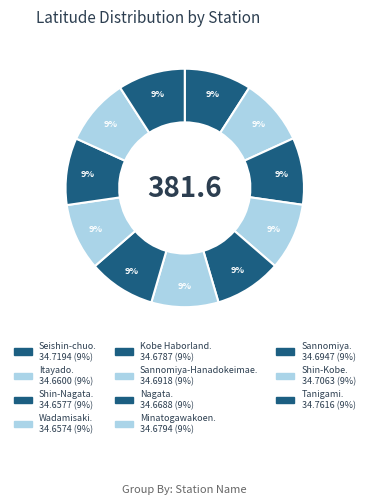

Count the number of slices in the pie.

11